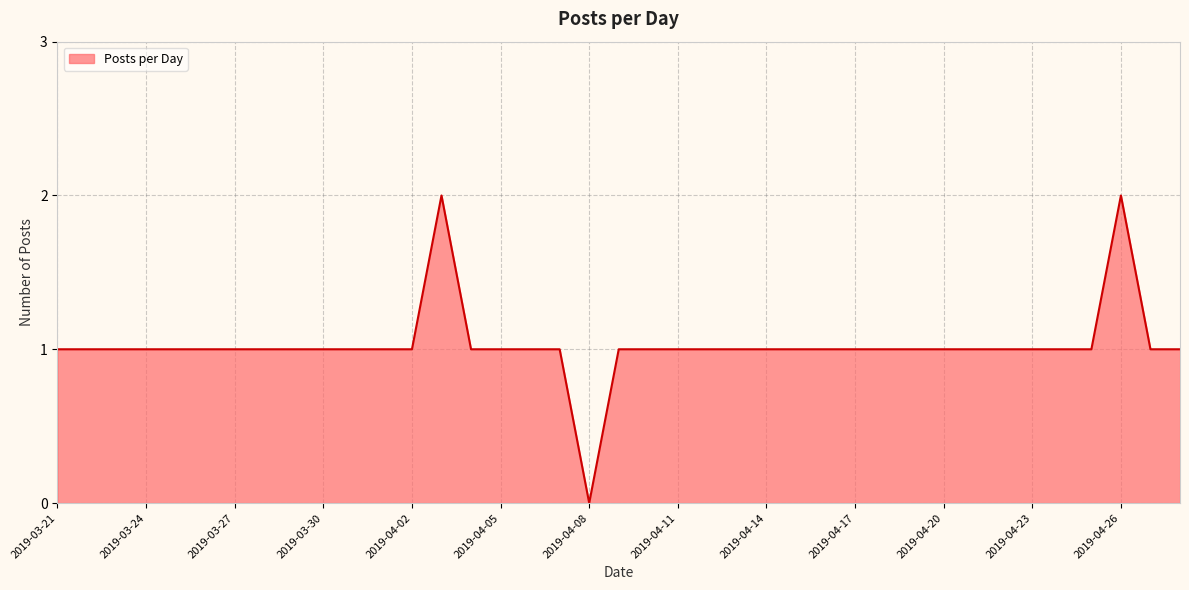

Does the chart have visible grid lines?

Yes